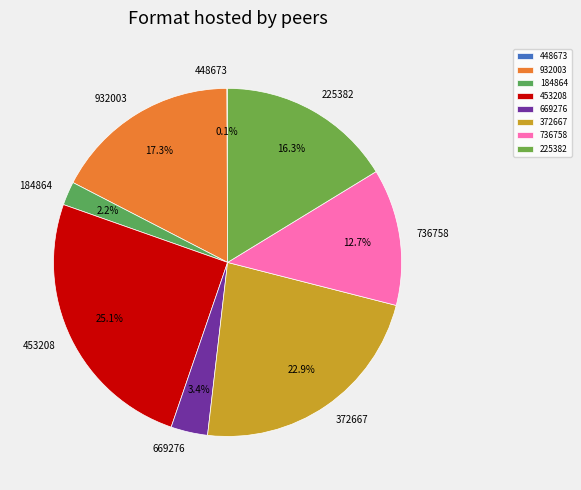

What is the ratio of the value at 225382 to the value at 372667?

0.7